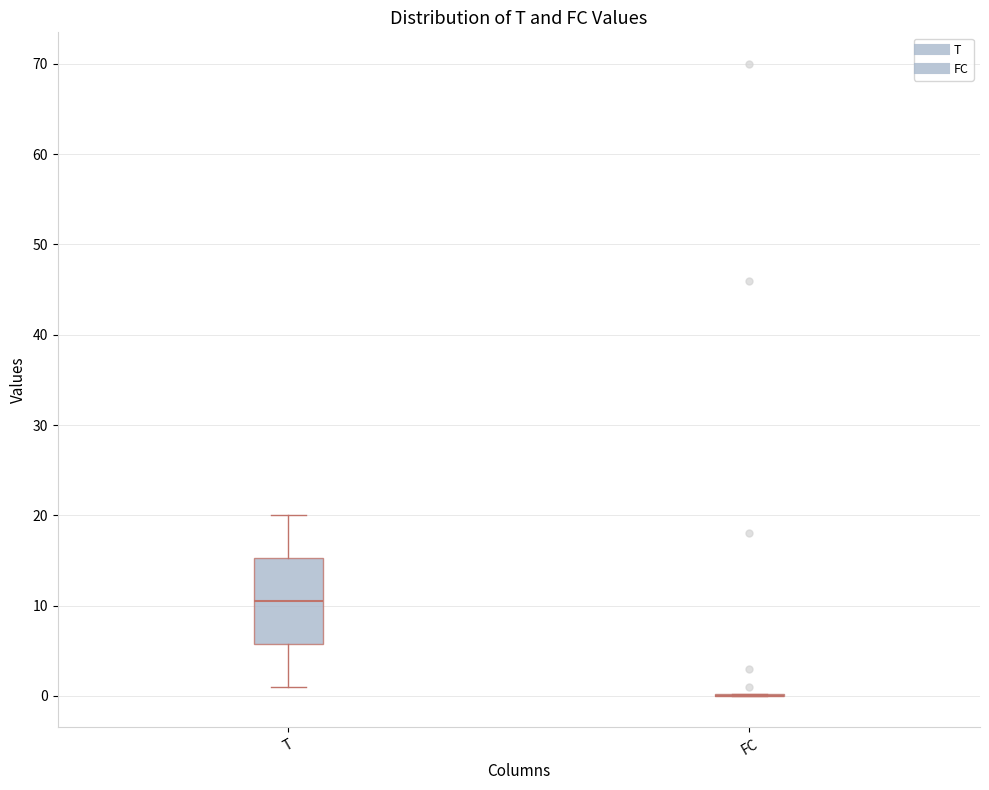

Comparing the boxes themselves (not the whiskers), which one is the tallest?

T